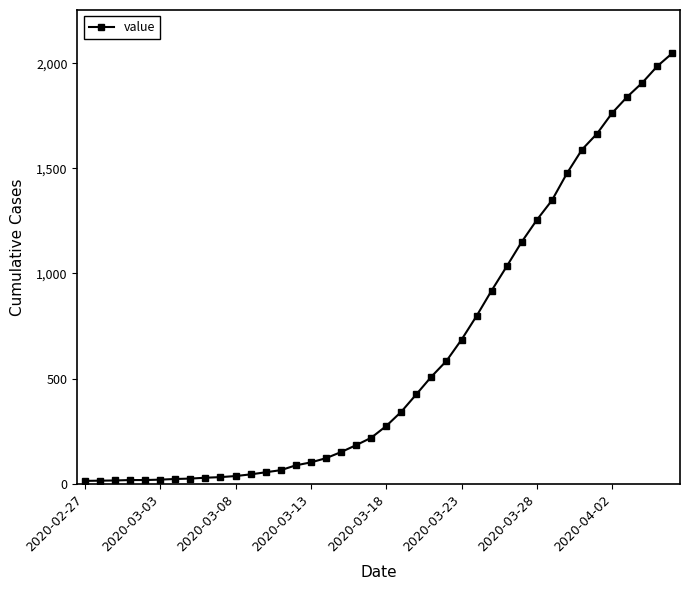

What is the maximum value shown in the chart?

2049